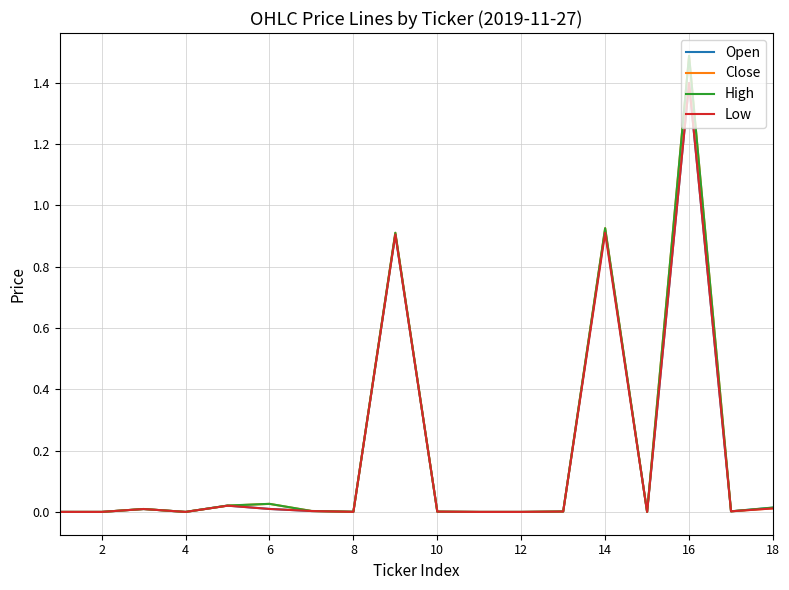

What are all the series names shown in the legend?

Open, Close, High, Low